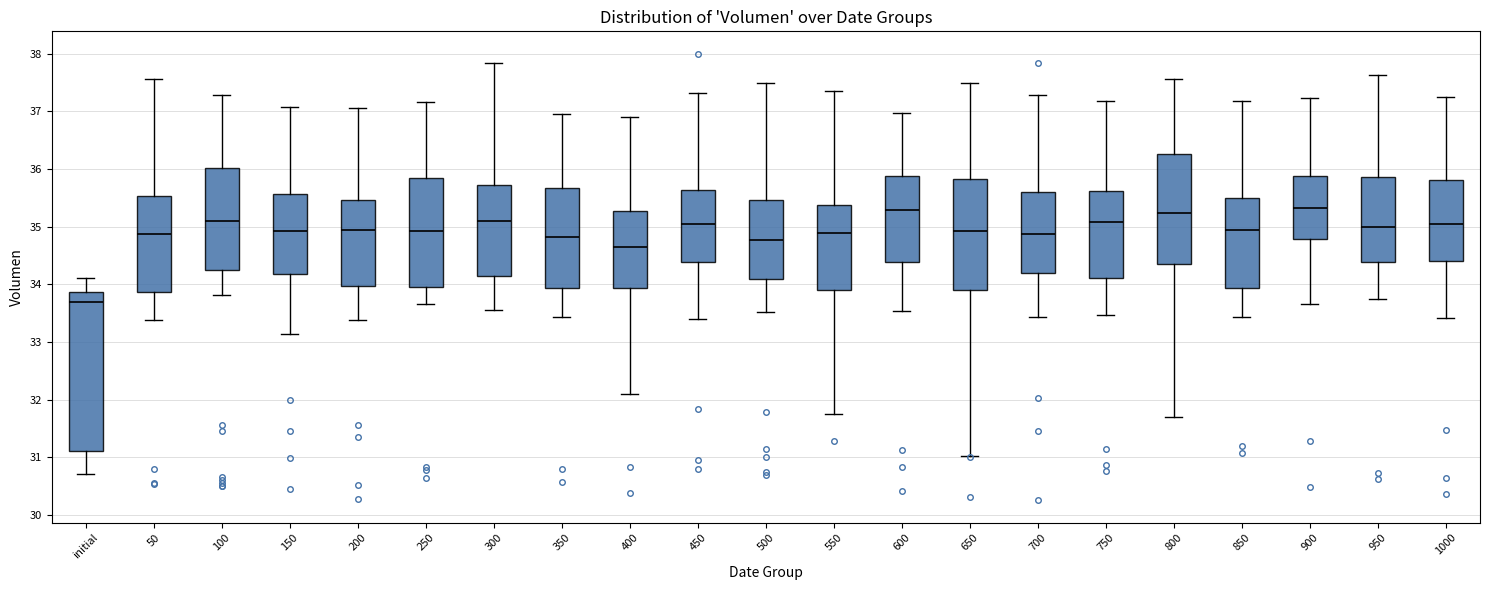

Comparing the boxes themselves (not the whiskers), which one is the tallest?

initial